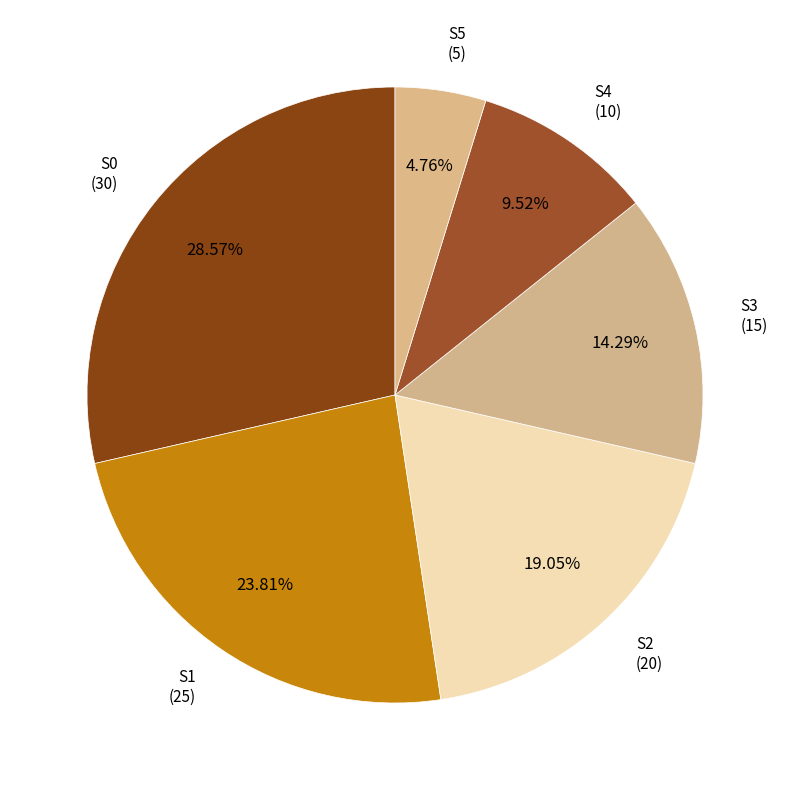

How many slices are in this pie chart?

6